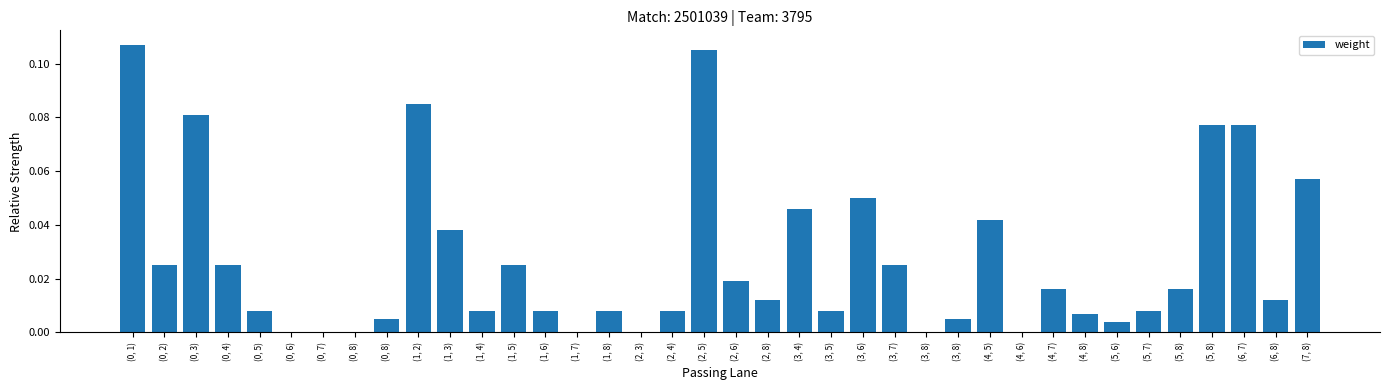

Reading left to right, what are all the values shown in this chart?

(0, 1)=0.1	(0, 2)=0.0	(0, 3)=0.1	(0, 4)=0.0	(0, 5)=0.0	(0, 6)=0.0	(0, 7)=0.0	(0, 8)=0.0	(0, 8)=0.0	(1, 2)=0.1	(1, 3)=0.0	(1, 4)=0.0	(1, 5)=0.0	(1, 6)=0.0	(1, 7)=0.0	(1, 8)=0.0	(2, 3)=0.0	(2, 4)=0.0	(2, 5)=0.1	(2, 6)=0.0	(2, 8)=0.0	(3, 4)=0.0	(3, 5)=0.0	(3, 6)=0.1	(3, 7)=0.0	(3, 8)=0.0	(3, 8)=0.0	(4, 5)=0.0	(4, 6)=0.0	(4, 7)=0.0	(4, 8)=0.0	(5, 6)=0.0	(5, 7)=0.0	(5, 8)=0.0	(5, 8)=0.1	(6, 7)=0.1	(6, 8)=0.0	(7, 8)=0.1